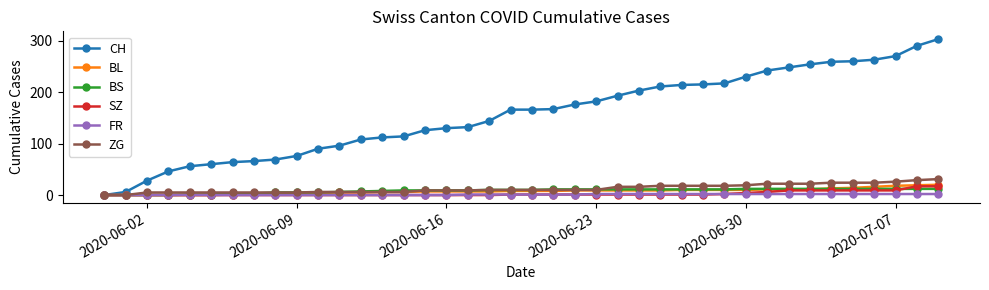

Is this an area chart (filled region under the line)?

No